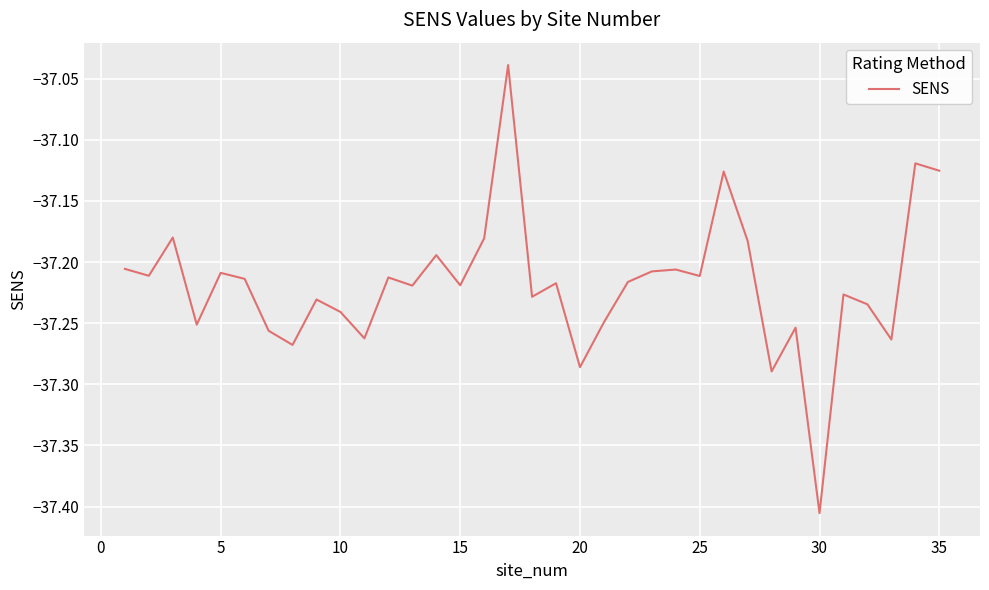

What is the difference between the maximum and minimum values?

0.4